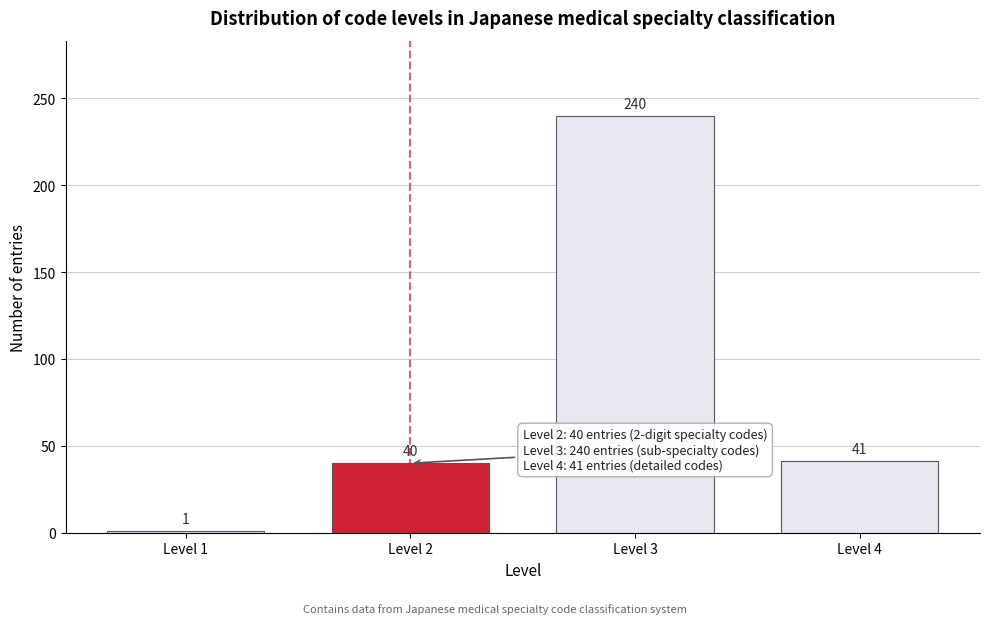

Reading right to left, extract all data points from this chart.

Level 4=41	Level 3=240	Level 2=40	Level 1=1